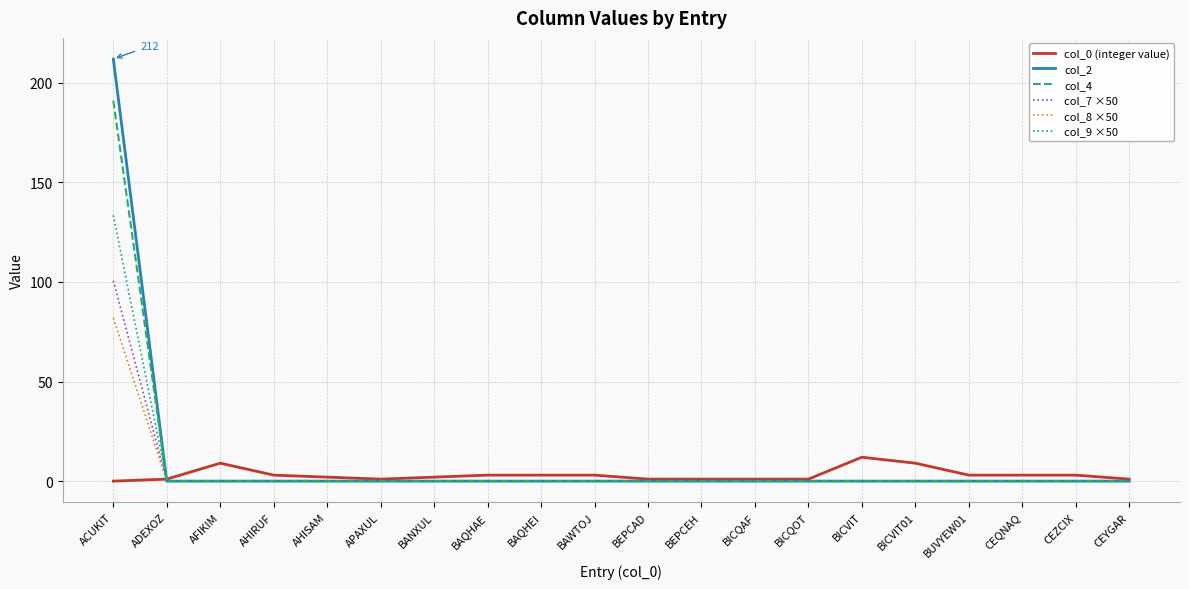

Rank the series by their maximum value, from lowest to highest.

col_0 (integer value), col_8 ×50, col_7 ×50, col_9 ×50, col_4, col_2